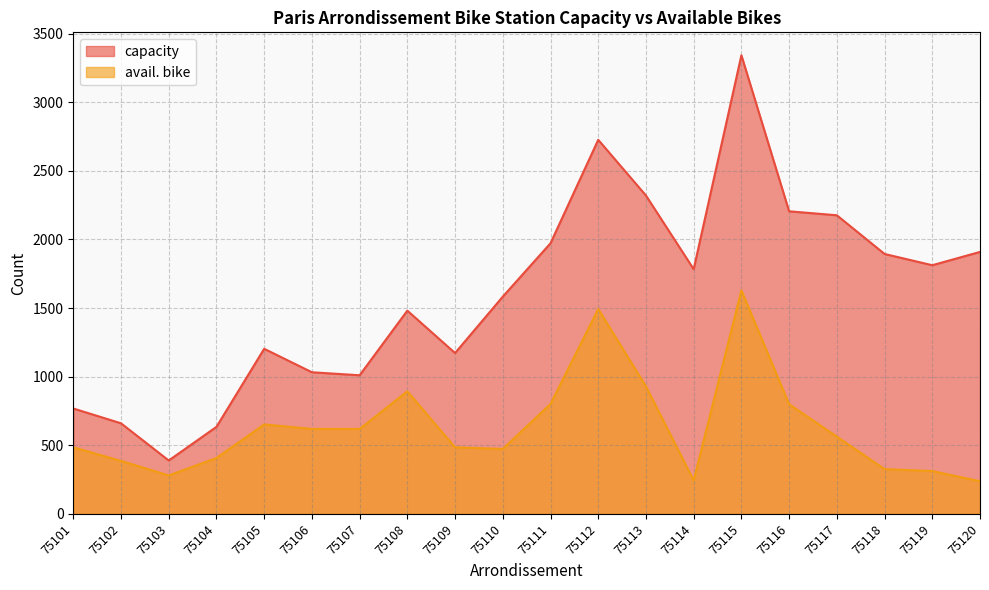

What is the value of the avail. bike point at the 20th from the left?

238